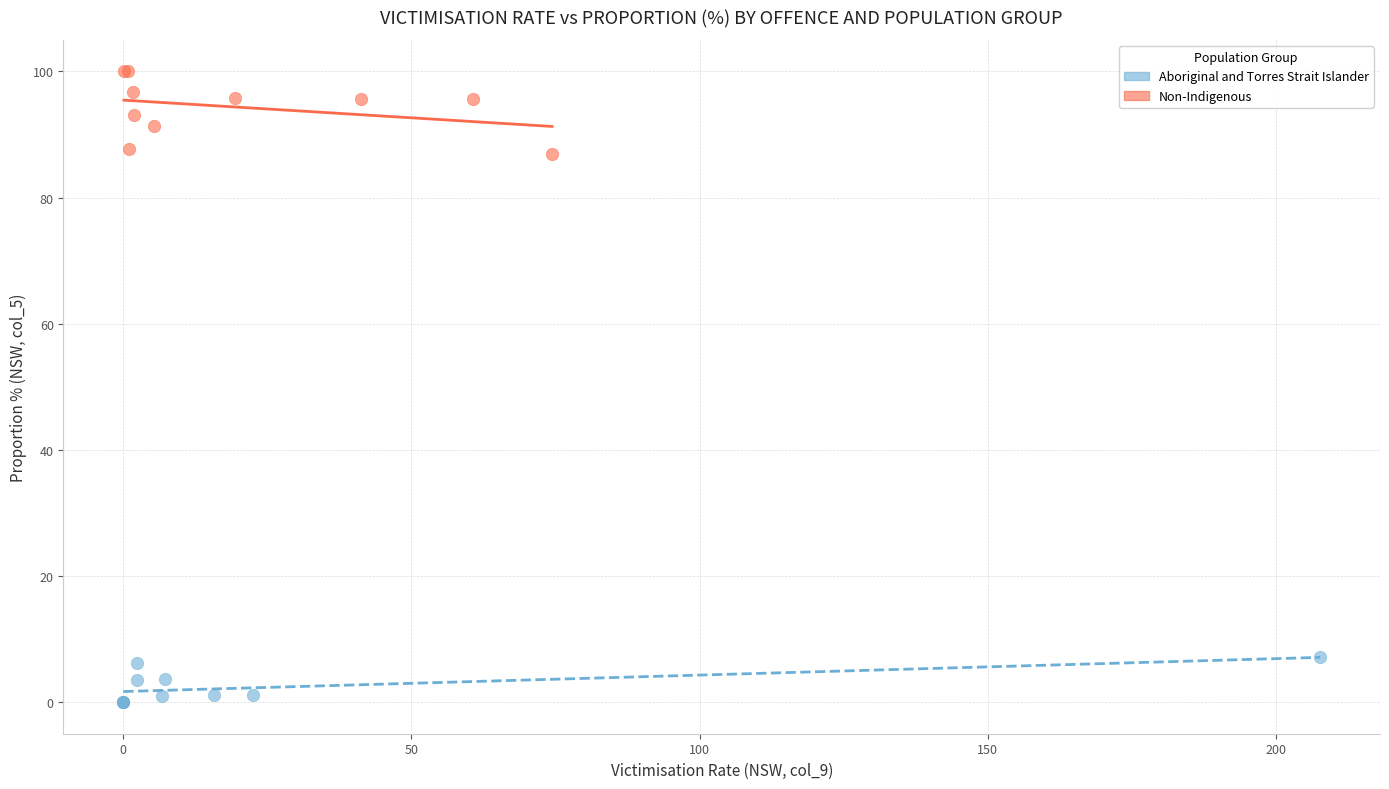

Which series contains the lowest Y value?

Aboriginal and Torres Strait Islander